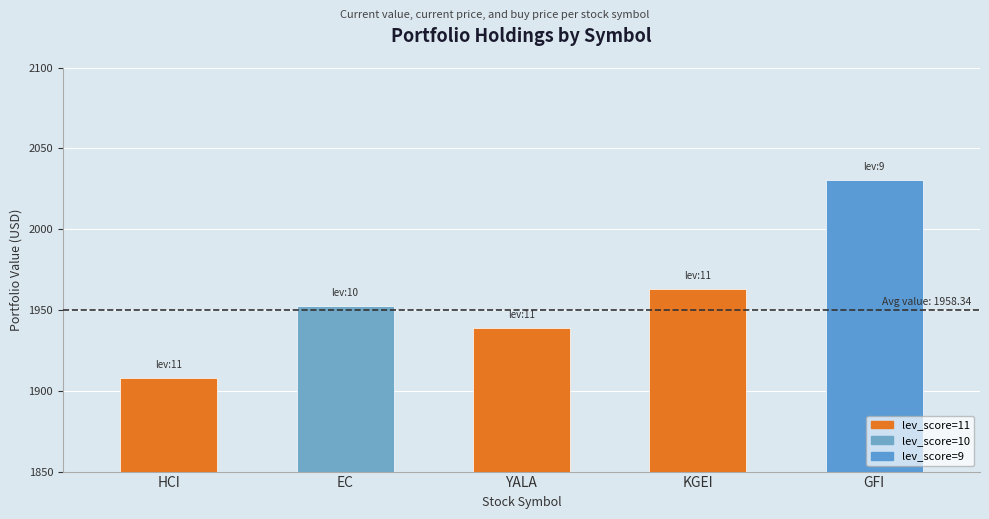

At which label is the value closest to 1969?

KGEI